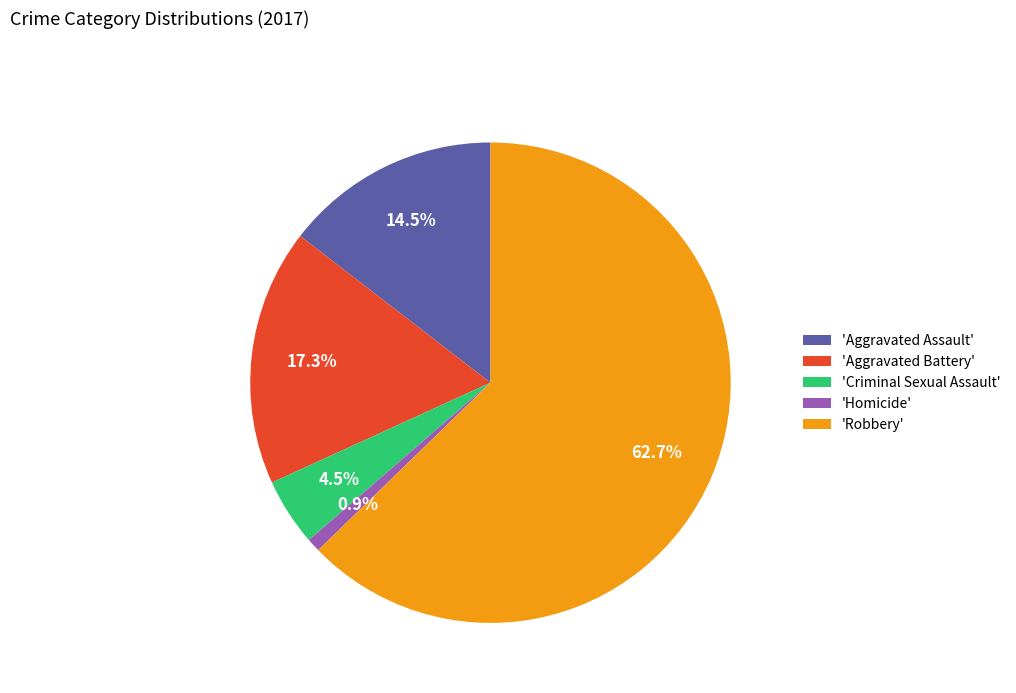

What is the ratio of the value at 'Criminal Sexual Assault' to the value at 'Aggravated Battery'?

0.3